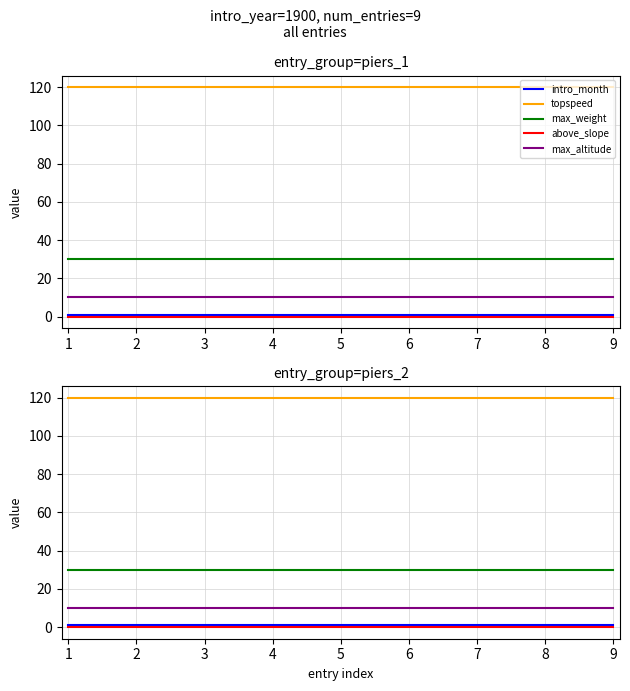

Is the value of topspeed at 1 greater than the value of intro_month at 9?

Yes